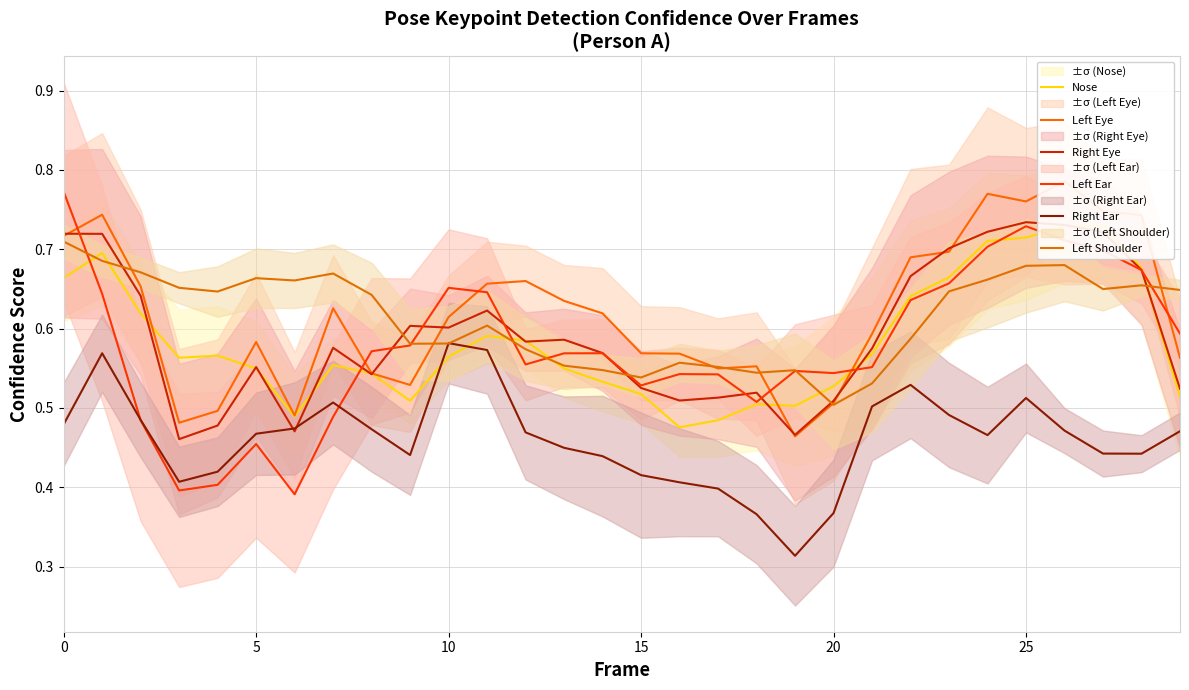

Which has a higher value, 8 or 27?

27